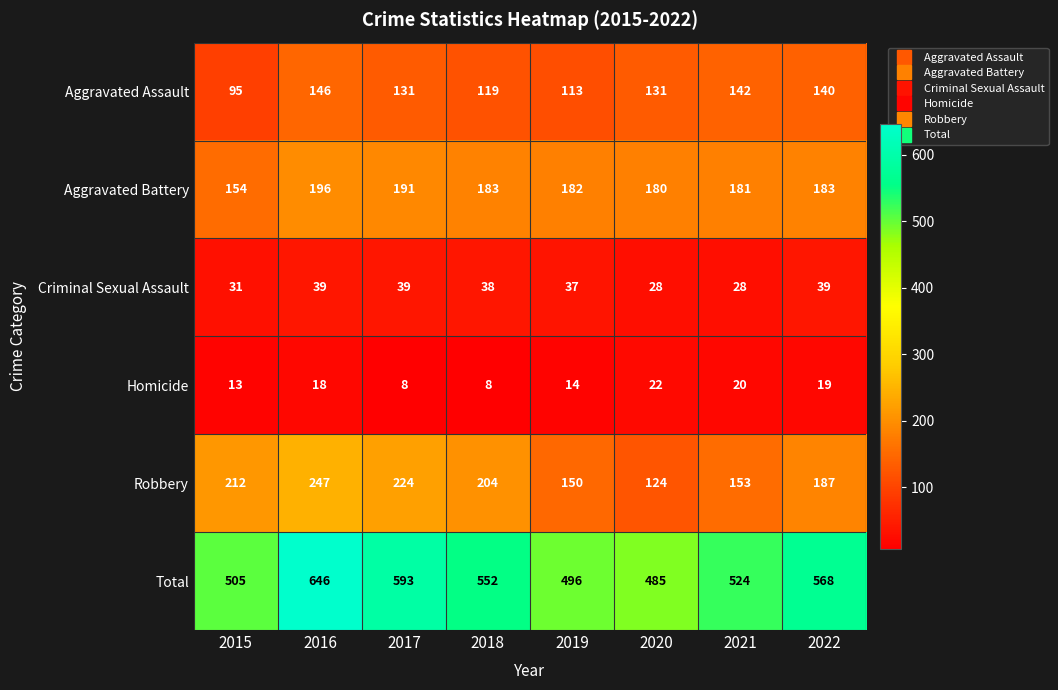

What is the highest value of the Criminal Sexual Assault series?

39